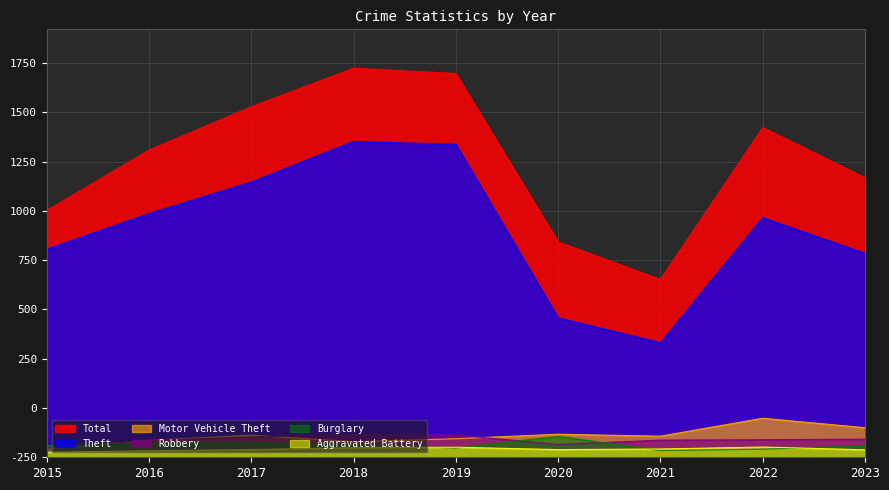

What is the greatest value displayed?

1973